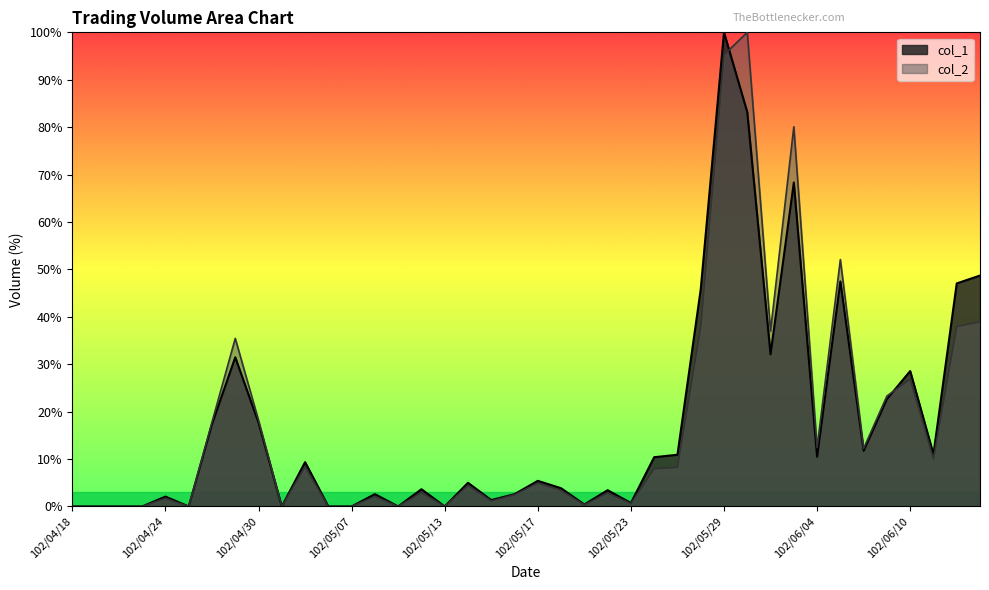

What position from the left is 102/06/14?

40